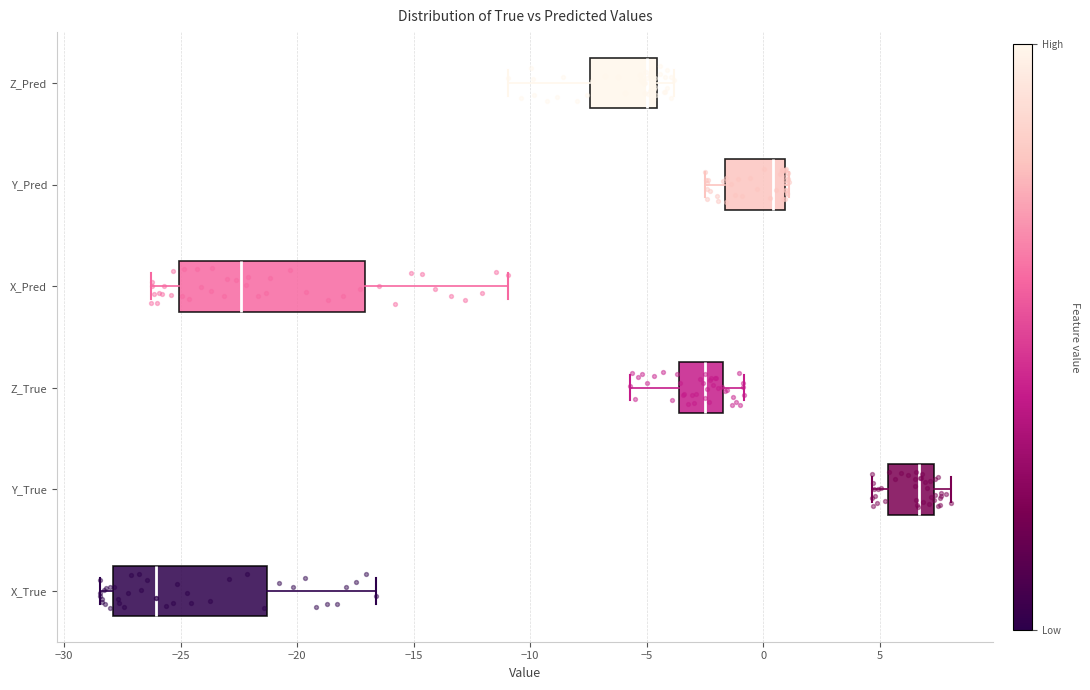

Comparing the boxes themselves (not the whiskers), which one is the widest?

X_Pred